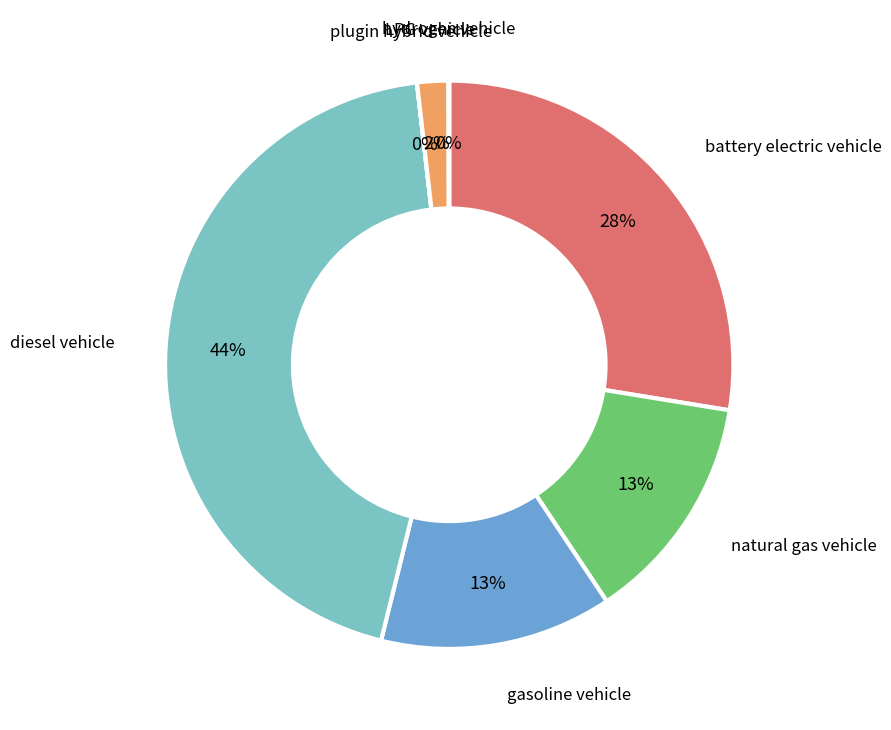

To the nearest percent, what is the difference between the diesel vehicle and gasoline vehicle slice percentages?

31%